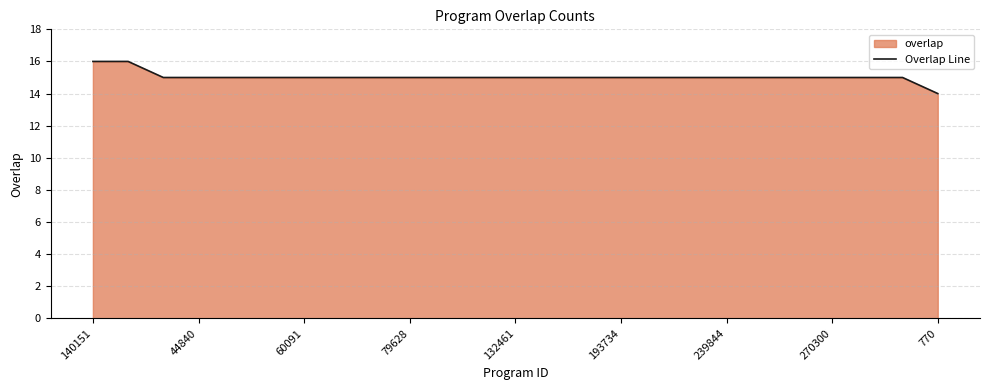

What is the value of the 19th point from the left?

15